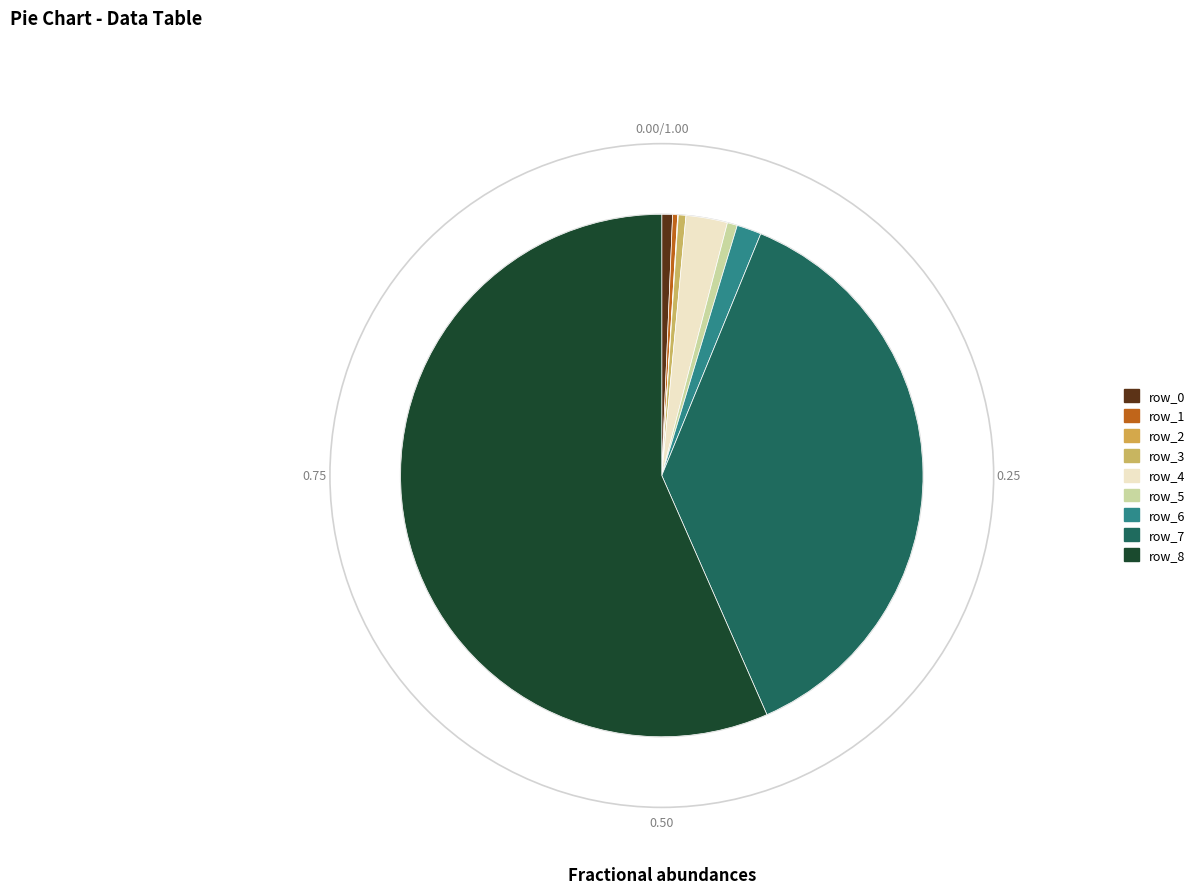

What percentage is the row_6 slice, to the nearest percent?

2%